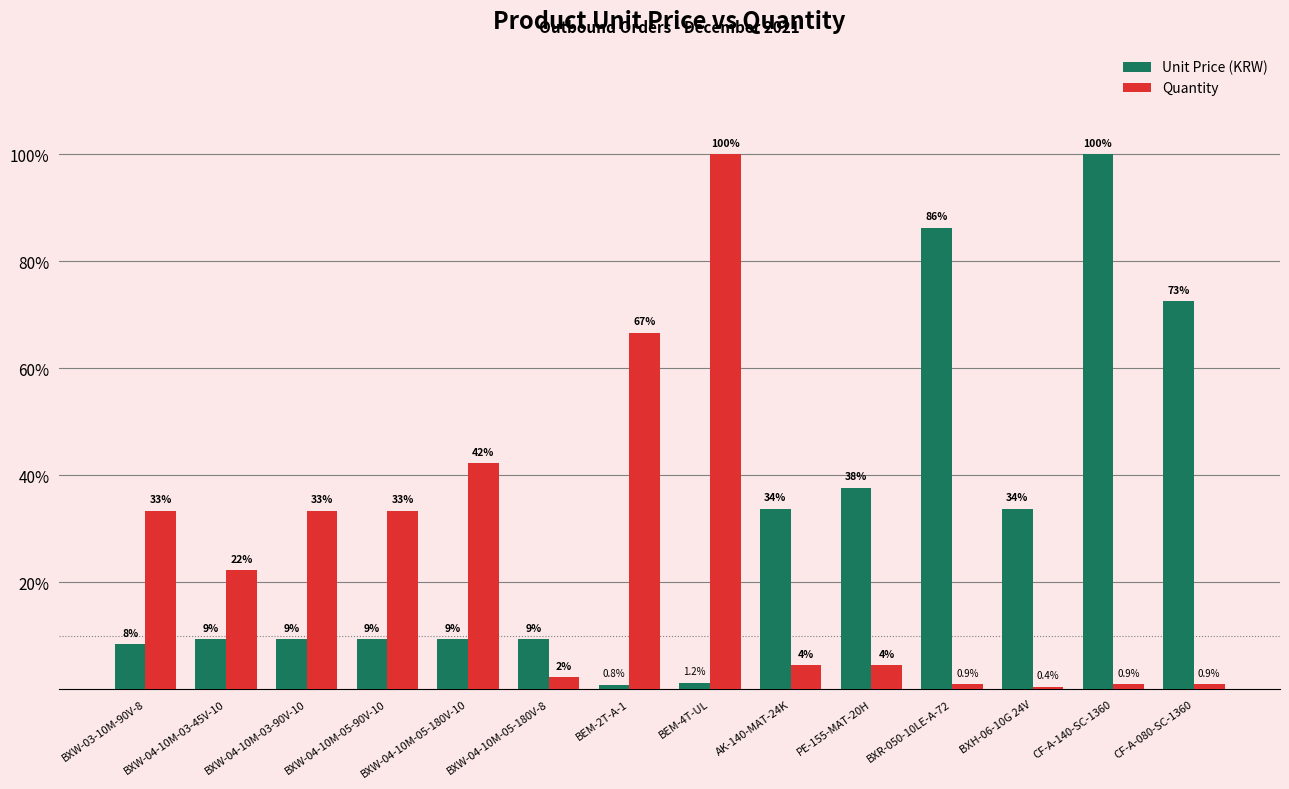

Rank the series by their maximum value, from lowest to highest.

Unit Price (KRW), Quantity